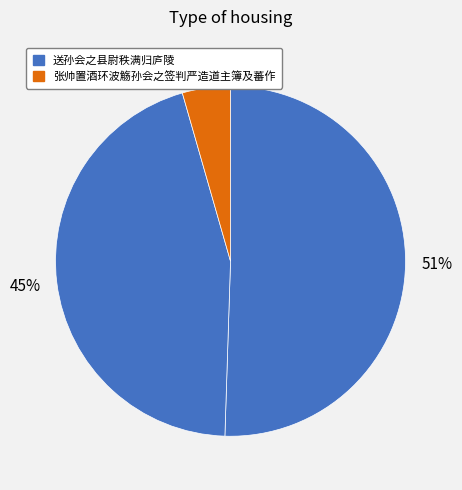

Which category has the smallest portion of the pie?

张帅置酒环波觞孙会之签判严造道主簿及蕃作